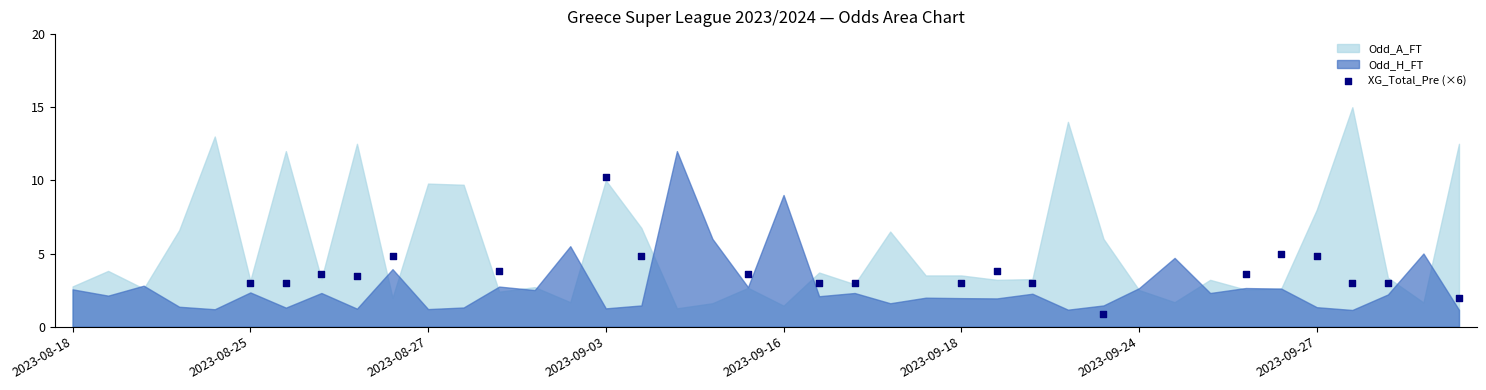

What is the range of X values (max minus min)?

34.0